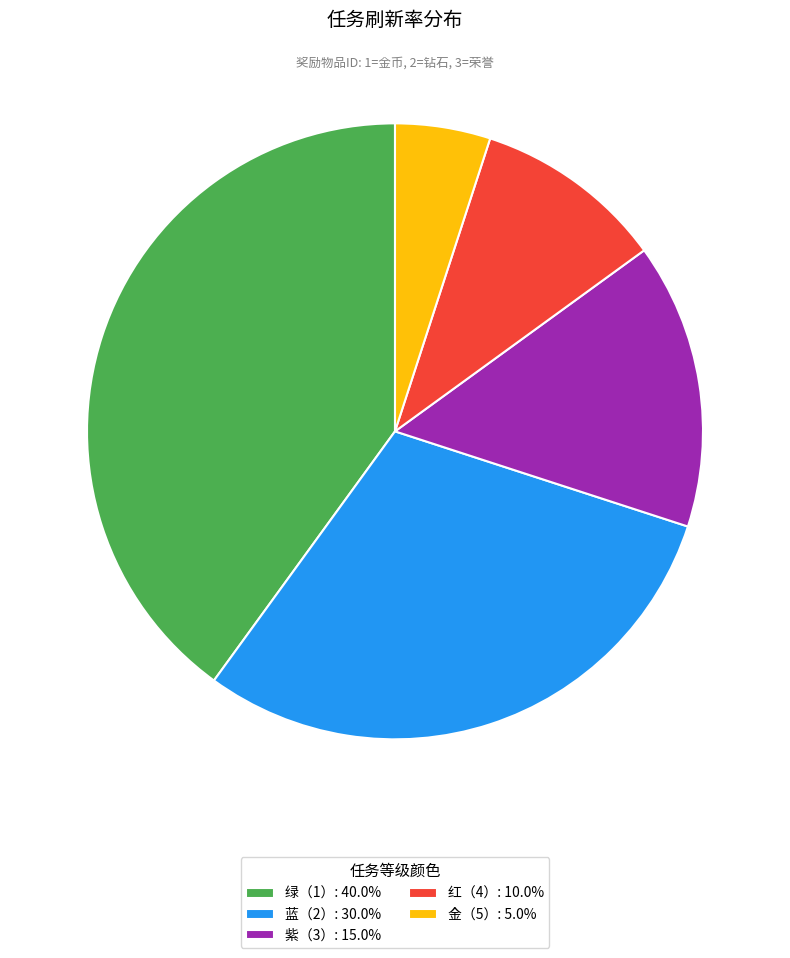

Does any single category account for the majority?

No